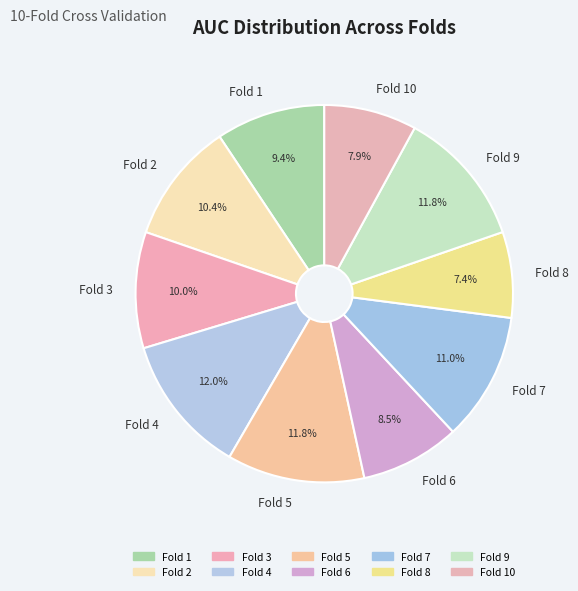

Count the number of slices in the pie.

10